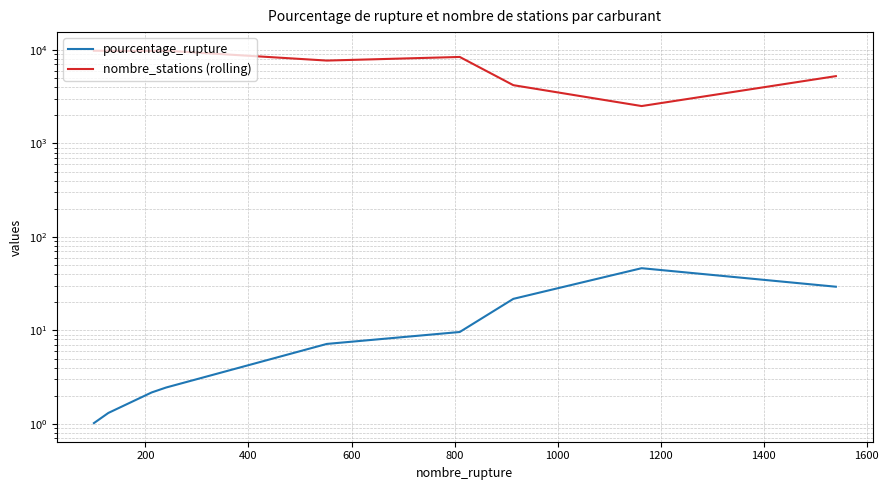

Read the nombre_stations (rolling) value at 600.

9813.0